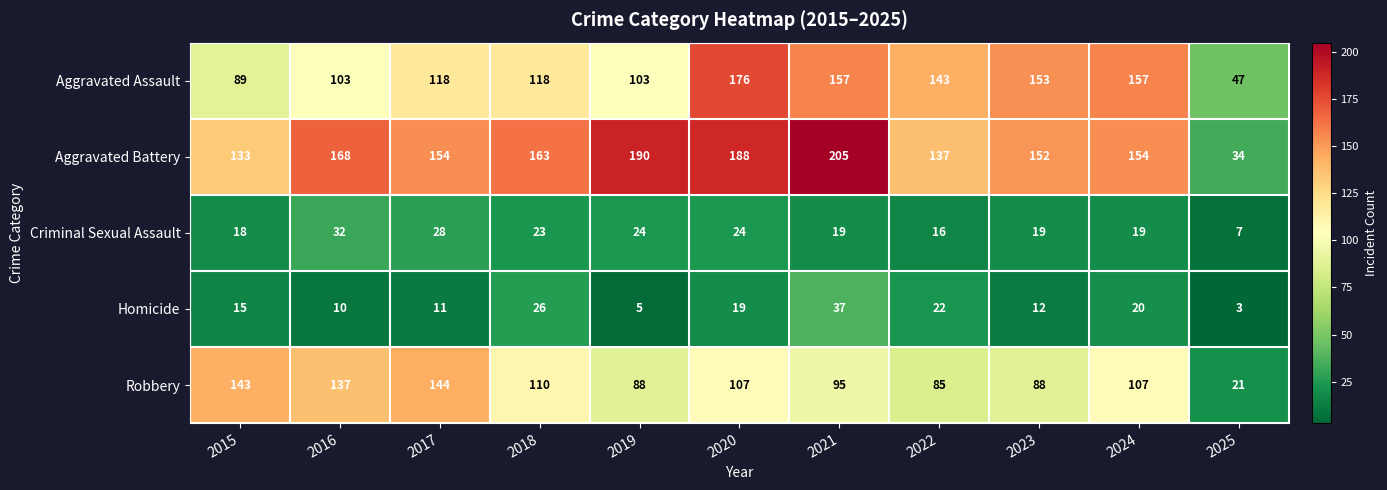

Which series has the largest range (max minus min)?

Aggravated Battery